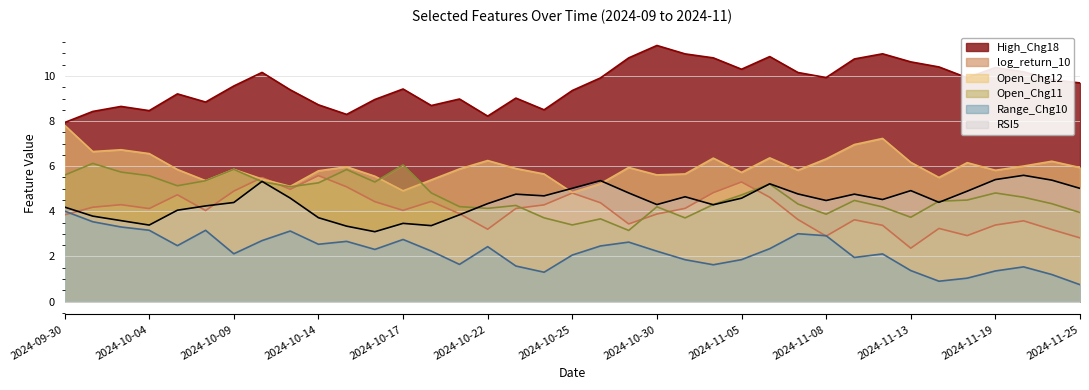

Is it true that High_Chg18 equals 8.7 at 2024-10-03?

True